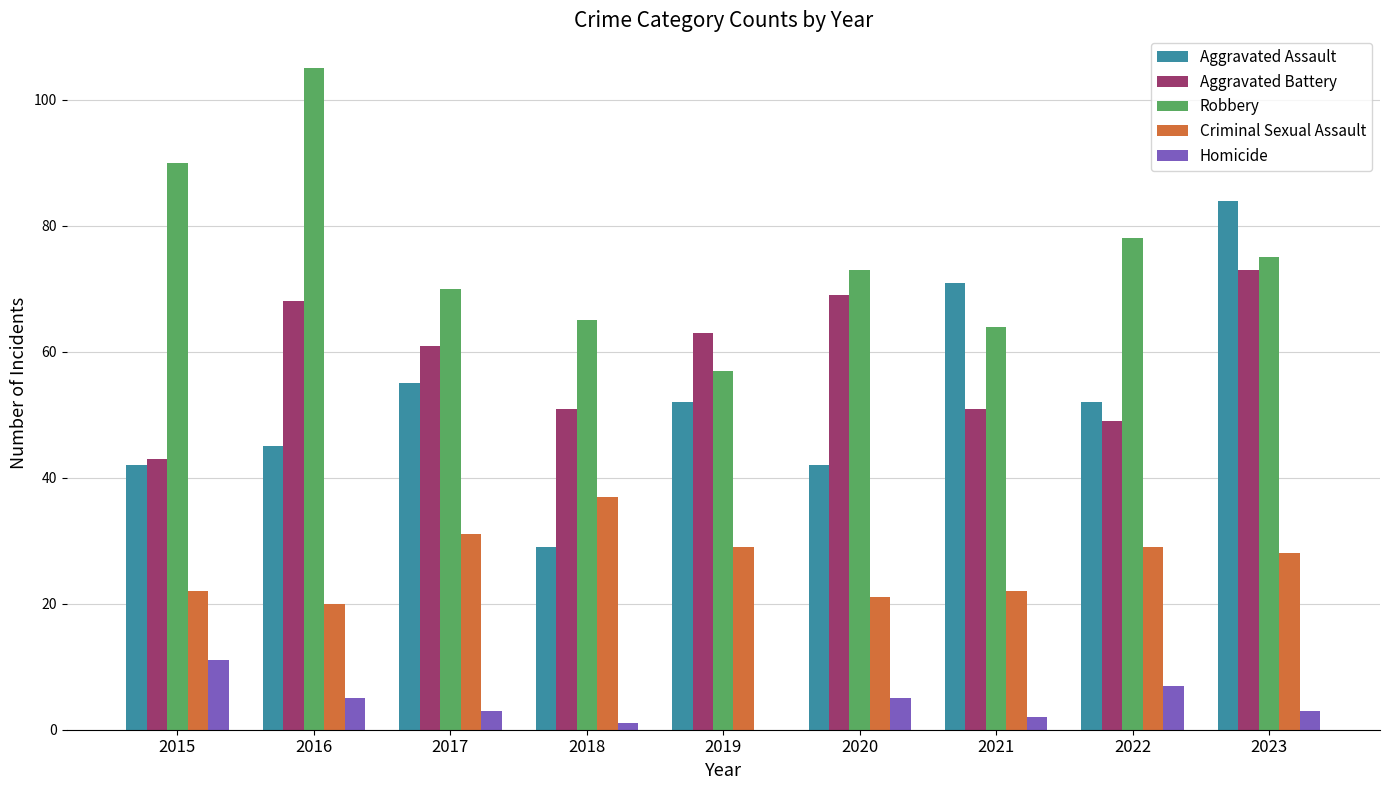

Where is Criminal Sexual Assault nearest to the value 28?

2023